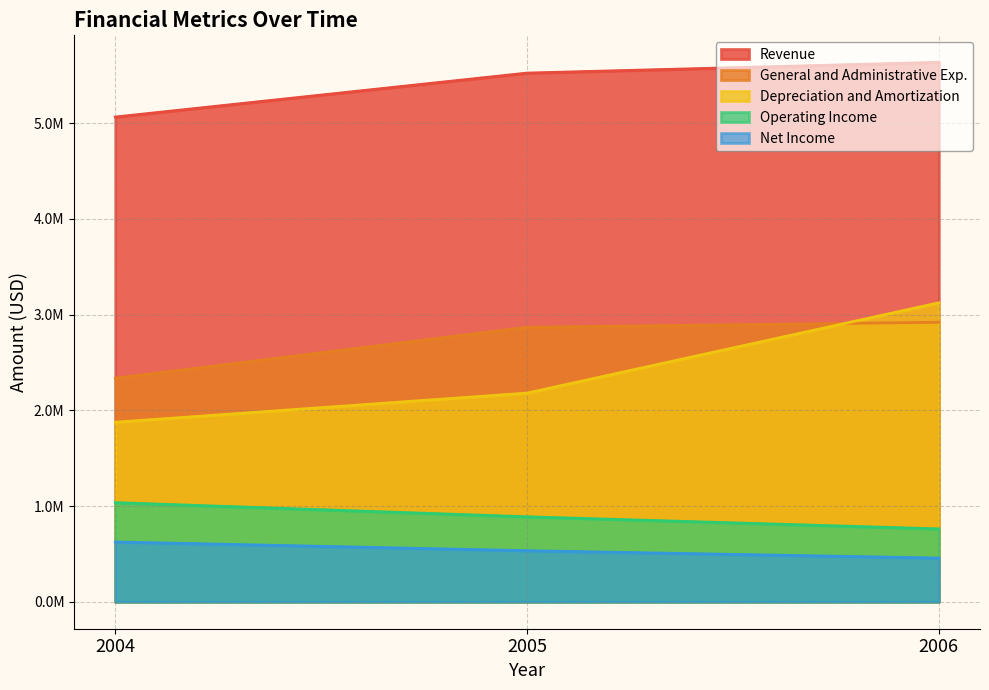

How many values in the Net Income series are below 533550?

1